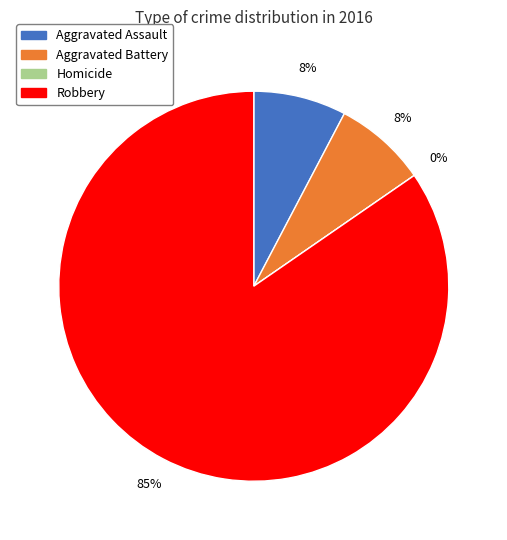

How many segments does this pie chart have?

4